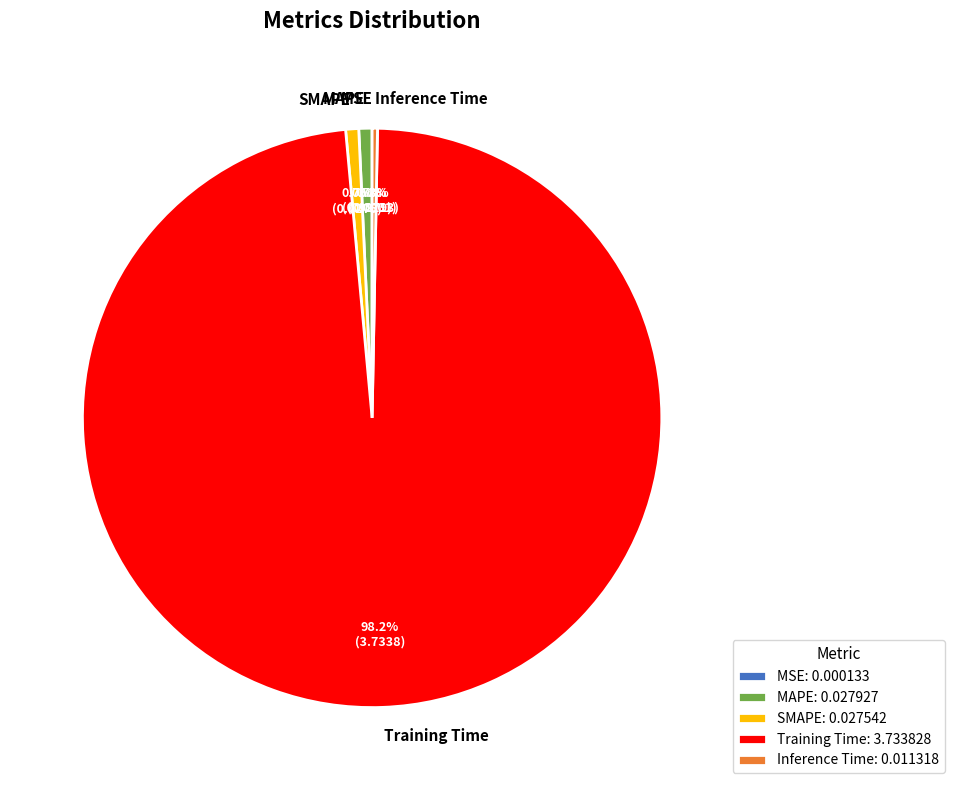

Does Training Time represent more than half of the total?

Yes